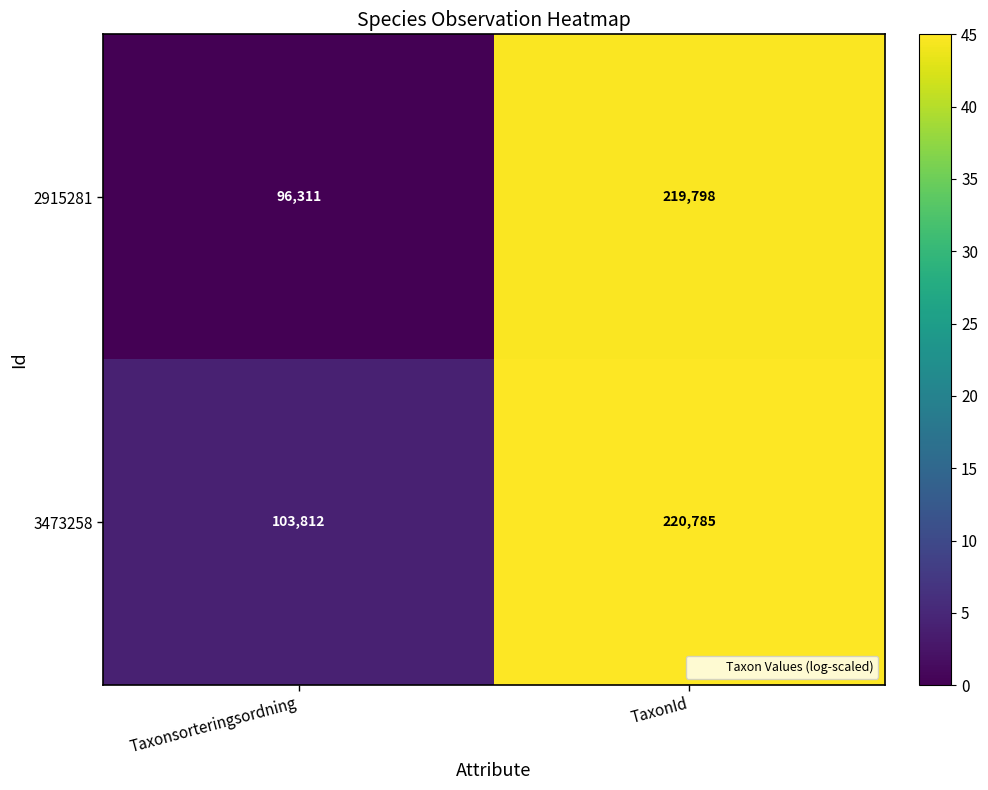

What is the sum of the 2915281 values at TaxonId and Taxonsorteringsordning?

316109